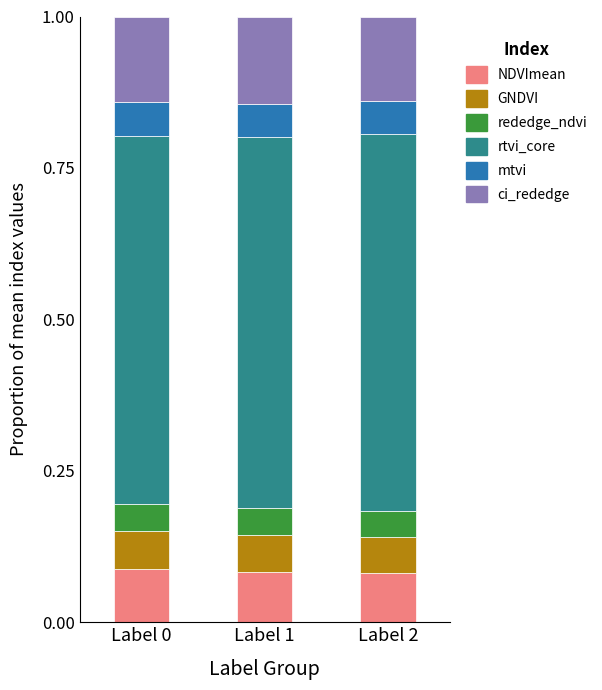

What is the total value across all series at Label 0?

1.0